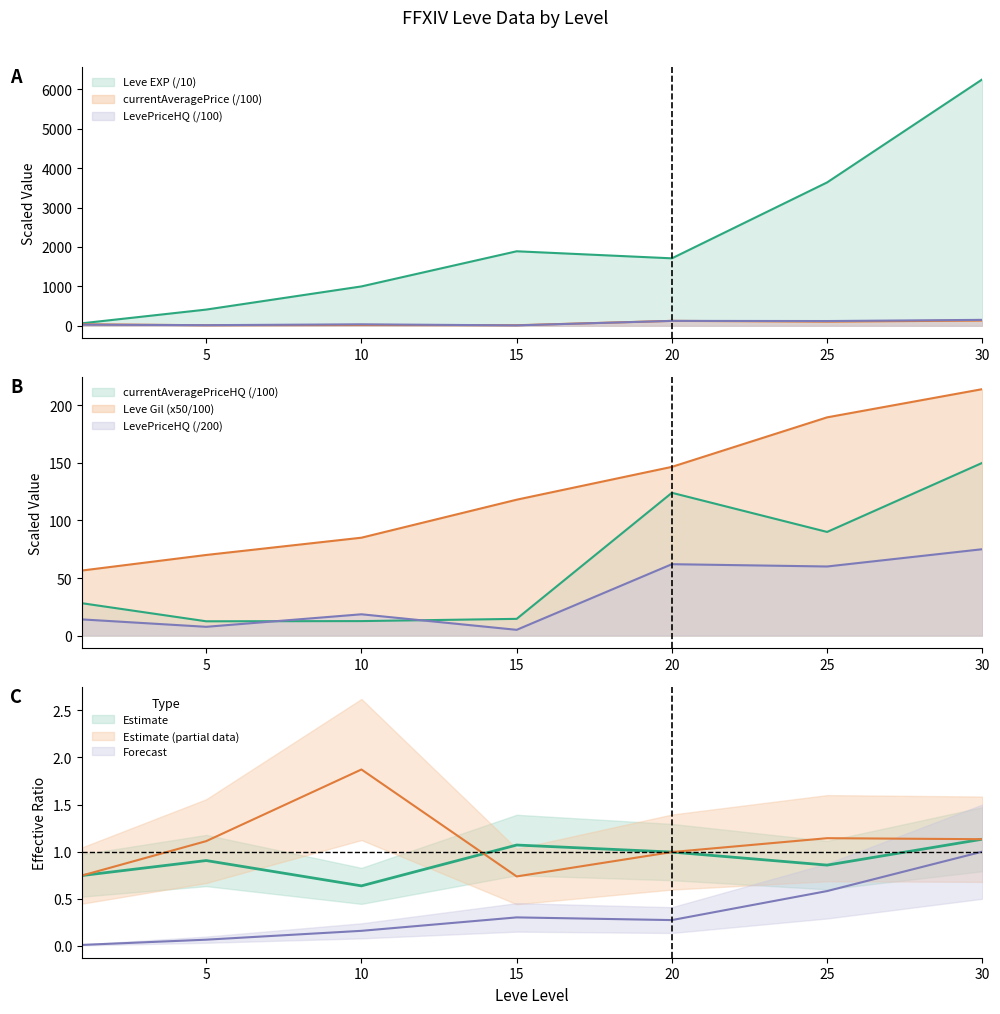

True or false: currentAveragePrice has a value of 23.2 at 5.

False